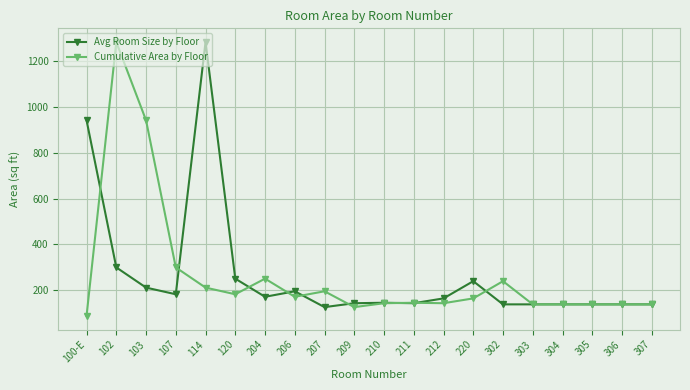

At 204, list the series in order from smallest to largest.

Avg Room Size by Floor, Cumulative Area by Floor